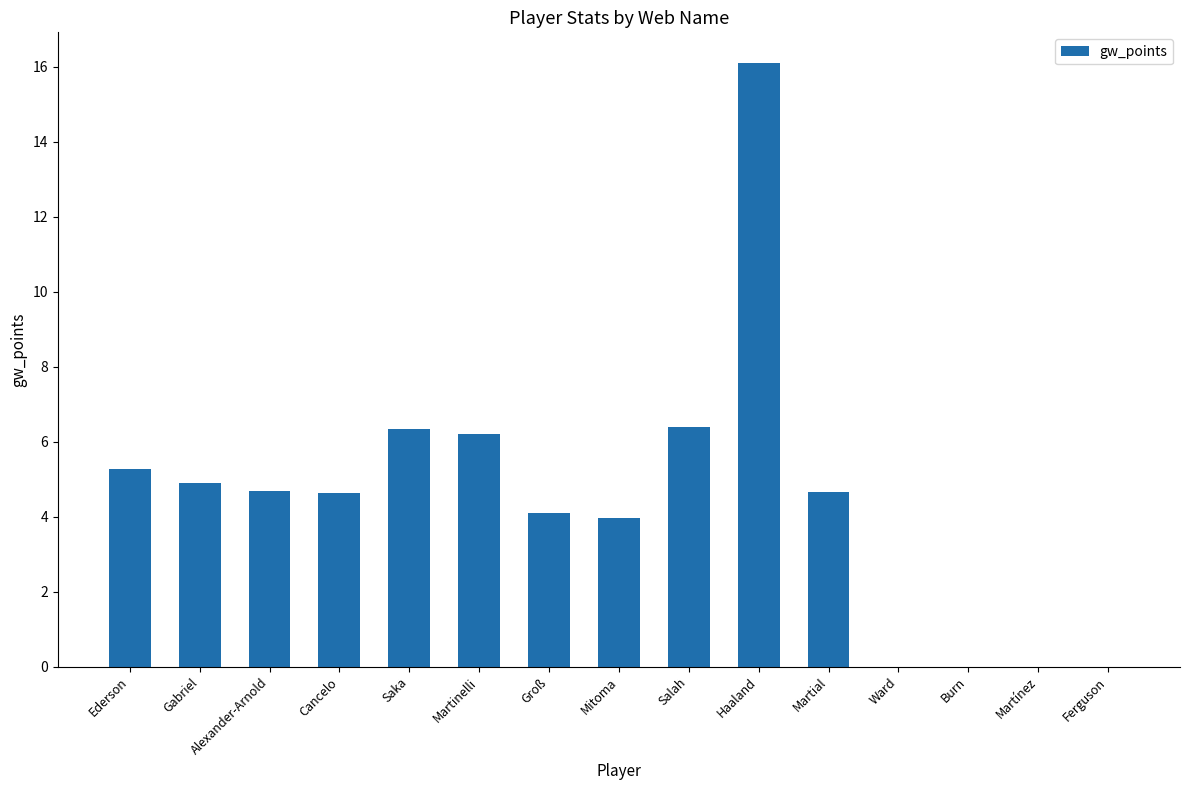

What is the maximum value shown in the chart?

16.1